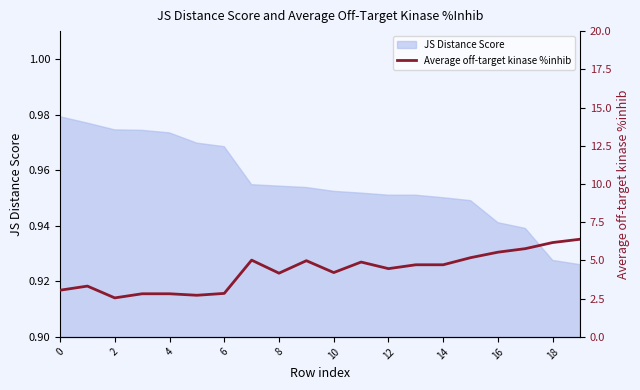

True or false: JS Distance Score has a value of 0.2 at 18.

False